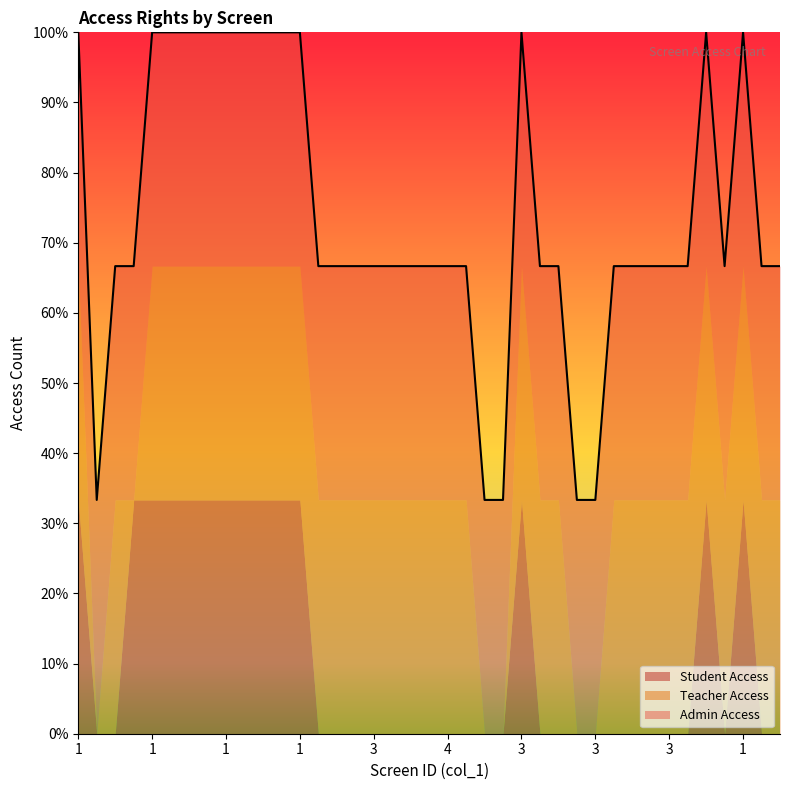

How many values in Teacher Access are above zero?

33